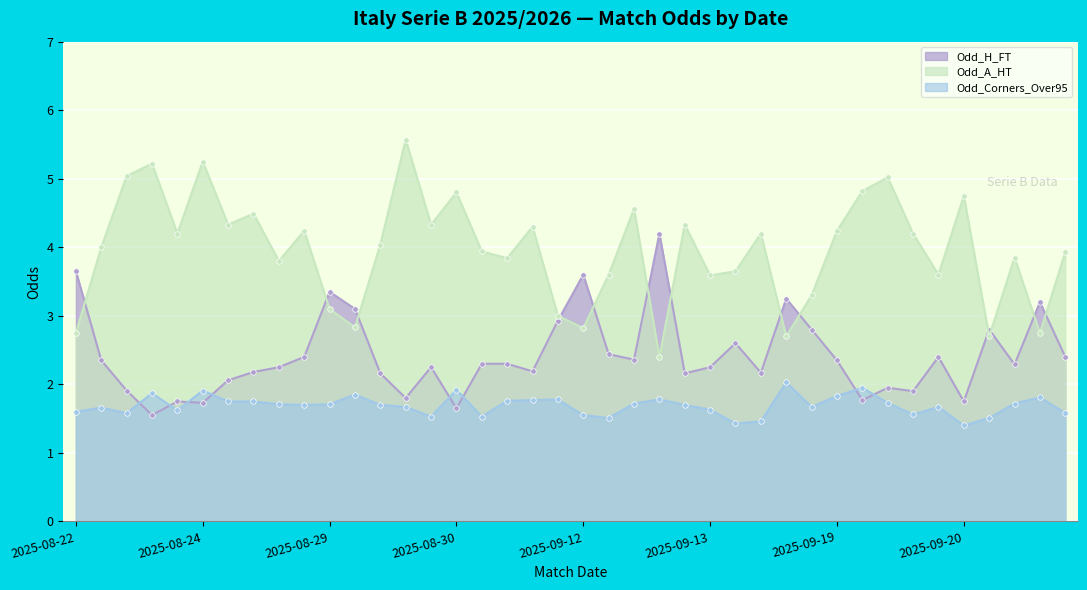

How many times do Odd_Corners_Over95 and Odd_H_FT cross each other?

8